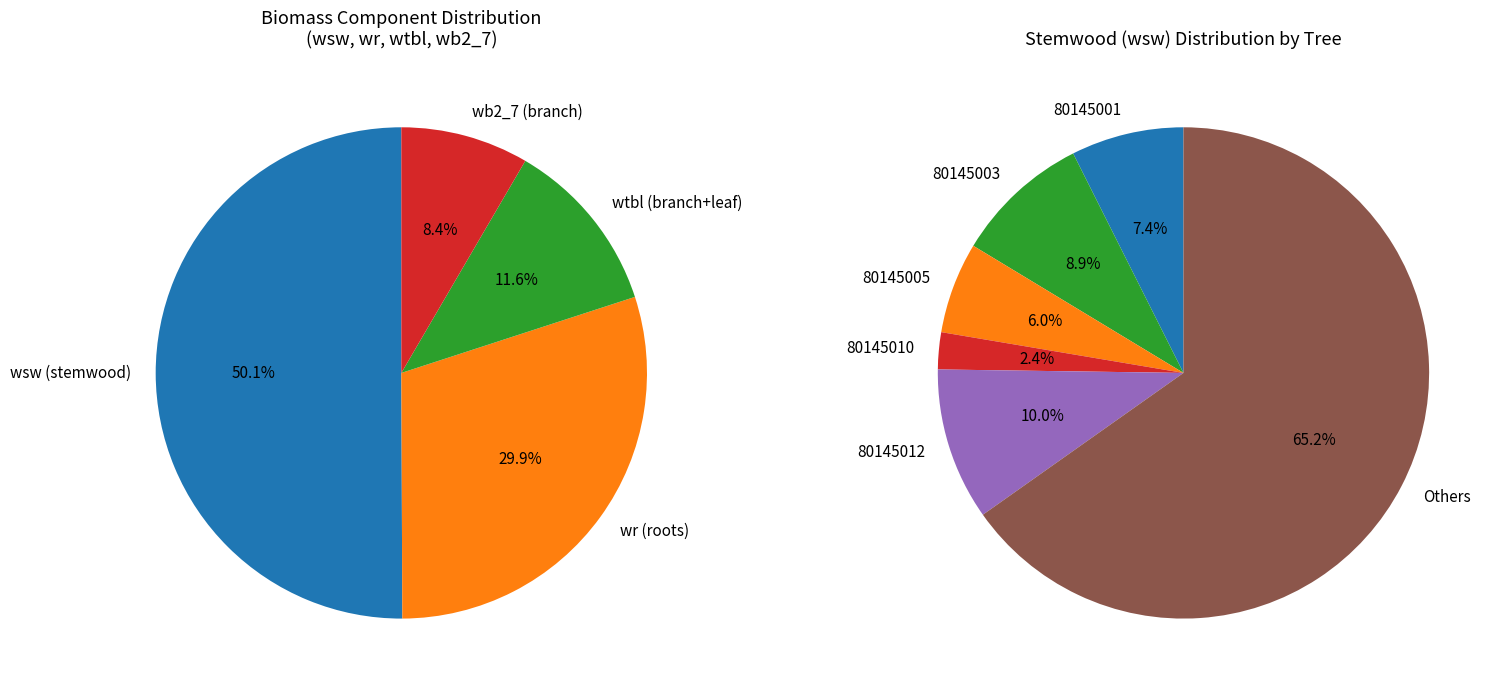

True or false: 80145007 accounts for 0% of the total.

True